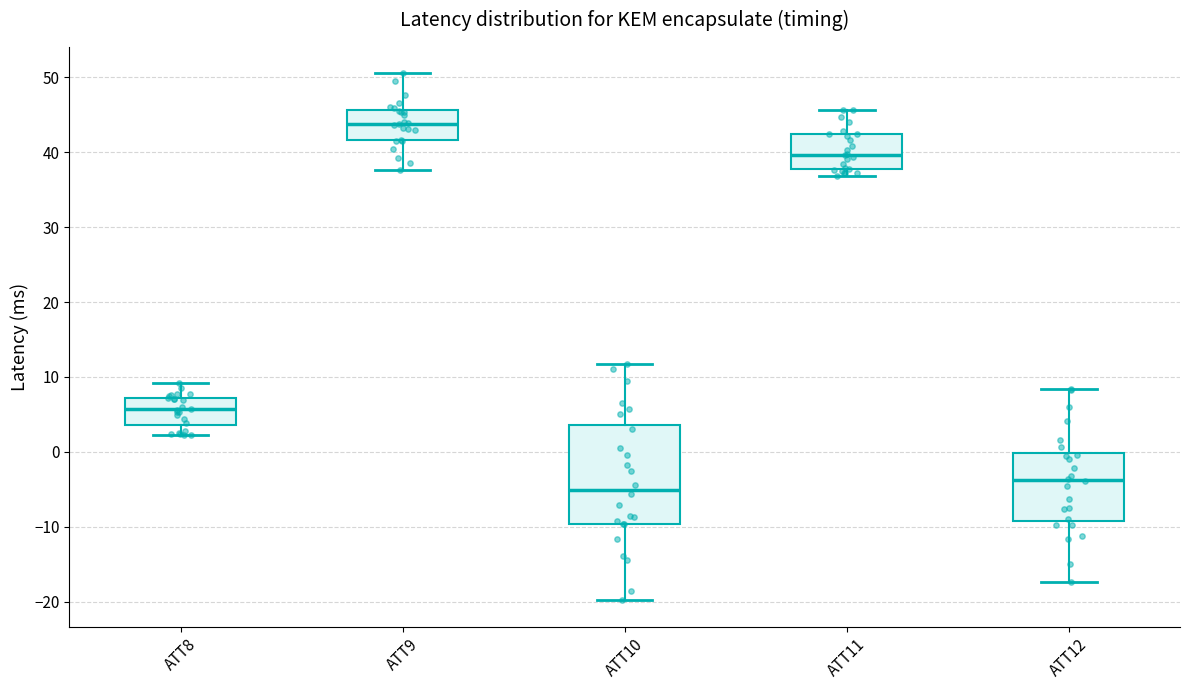

Reading left to right, read every box against the y-axis: the position of its median line, the range the box covers, and the ends of its whiskers. The values are not printed on the chart, so give them approximately, as read against the axis.

ATT8: median 6, box 4 to 7, whiskers 2 to 9
ATT9: median 44, box 42 to 46, whiskers 38 to 51
ATT10: median -5, box -10 to 4, whiskers -20 to 12
ATT11: median 40, box 38 to 42, whiskers 37 to 46
ATT12: median -4, box -9 to 0, whiskers -17 to 8